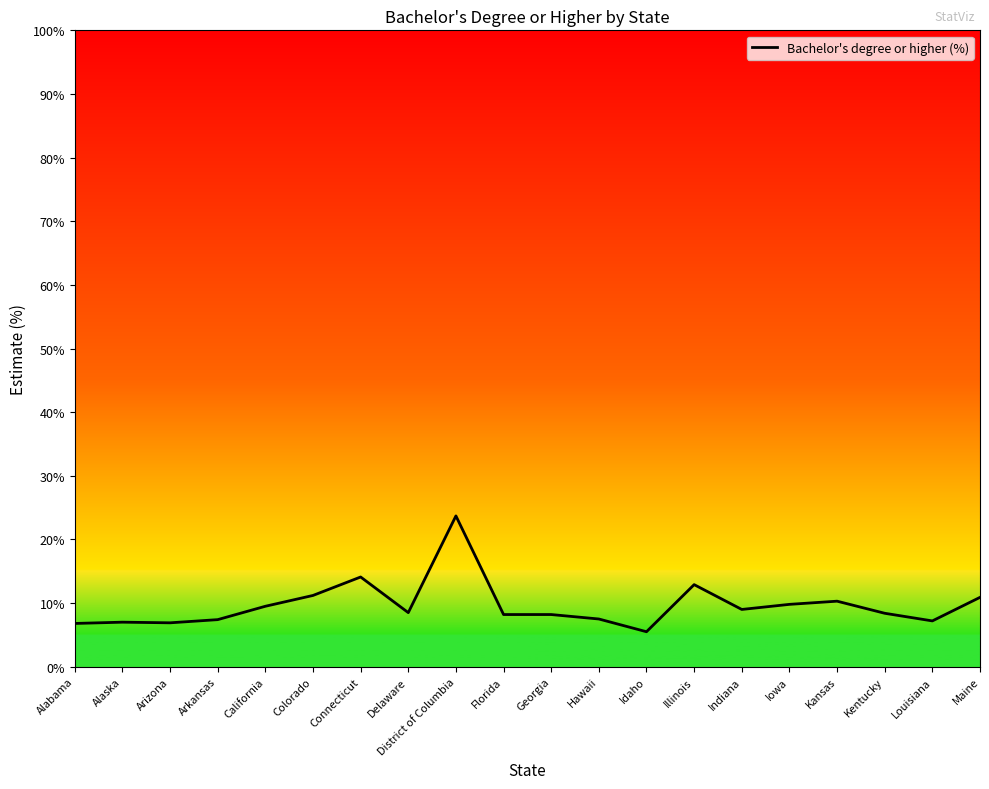

What is the smallest value displayed?

5.5